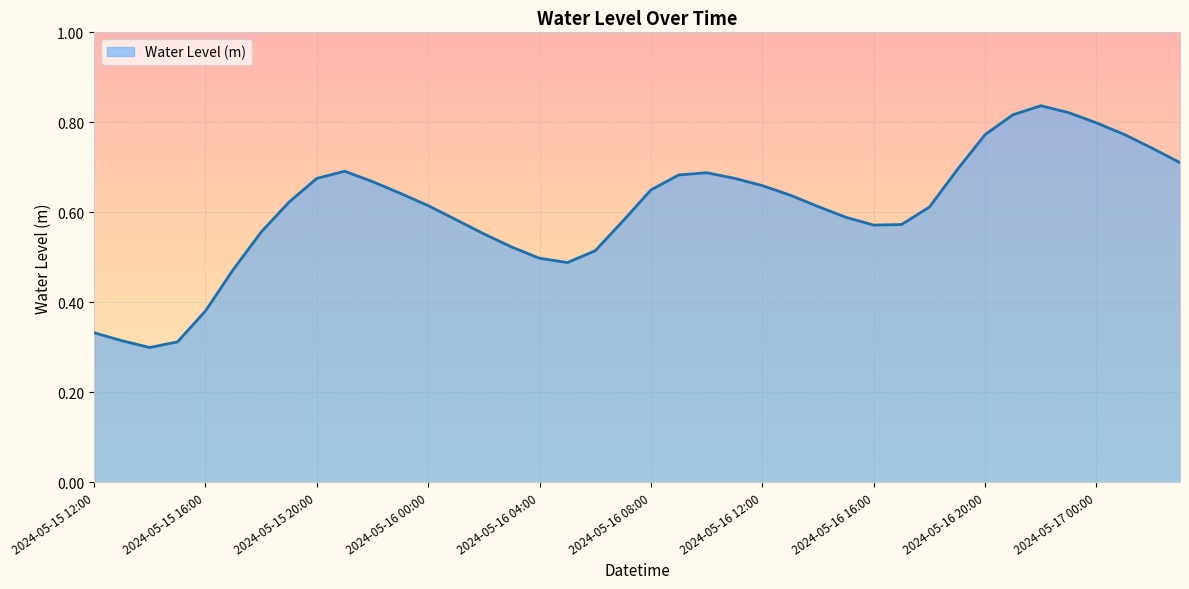

Does the chart have visible grid lines?

Yes